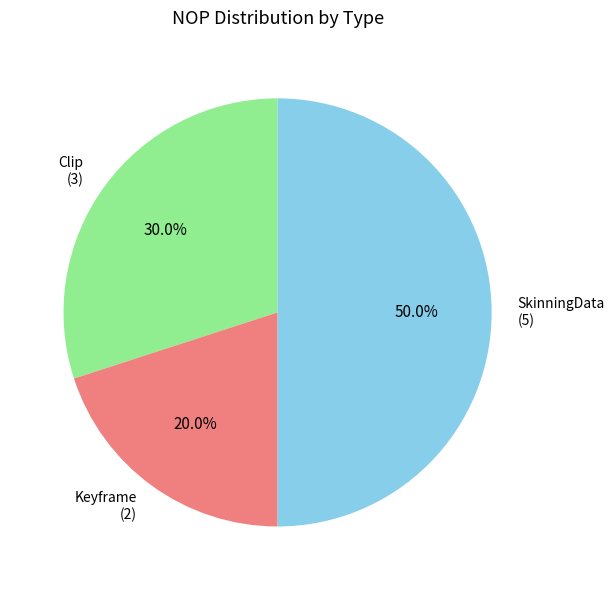

Approximately how many times larger is the value at SkinningData (5) compared to Keyframe (2)?

2.5